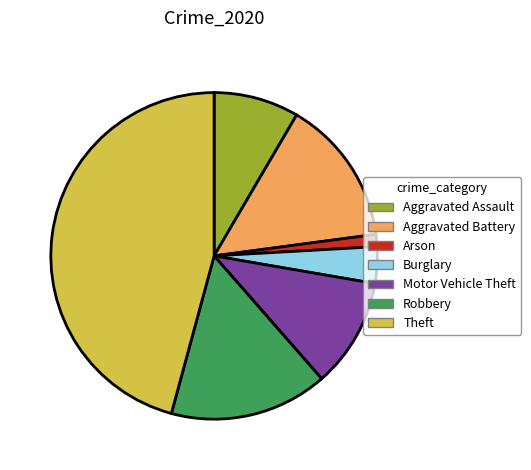

Between Aggravated Assault and Arson, which is larger?

Aggravated Assault